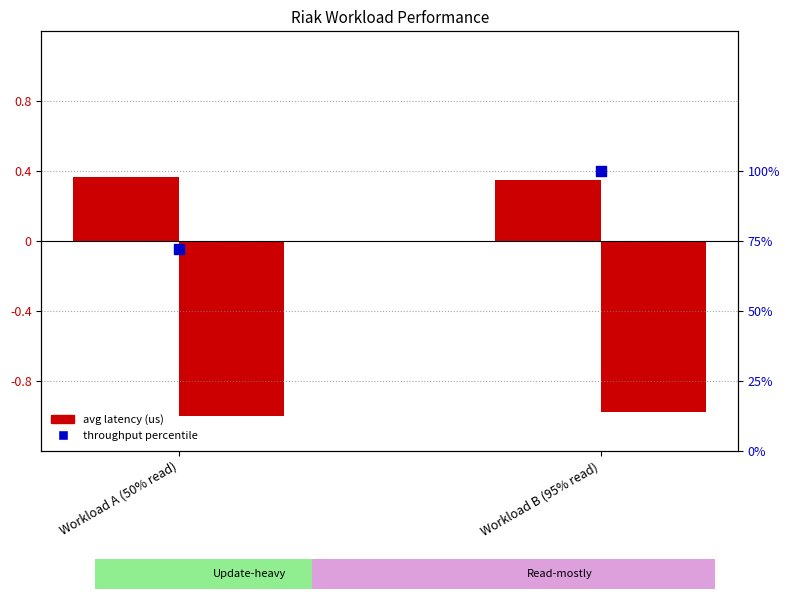

Is the value of Update AvgLatency(us) at Workload A (50% read) greater than the value of Read AvgLatency(us) at Workload B (95% read)?

No